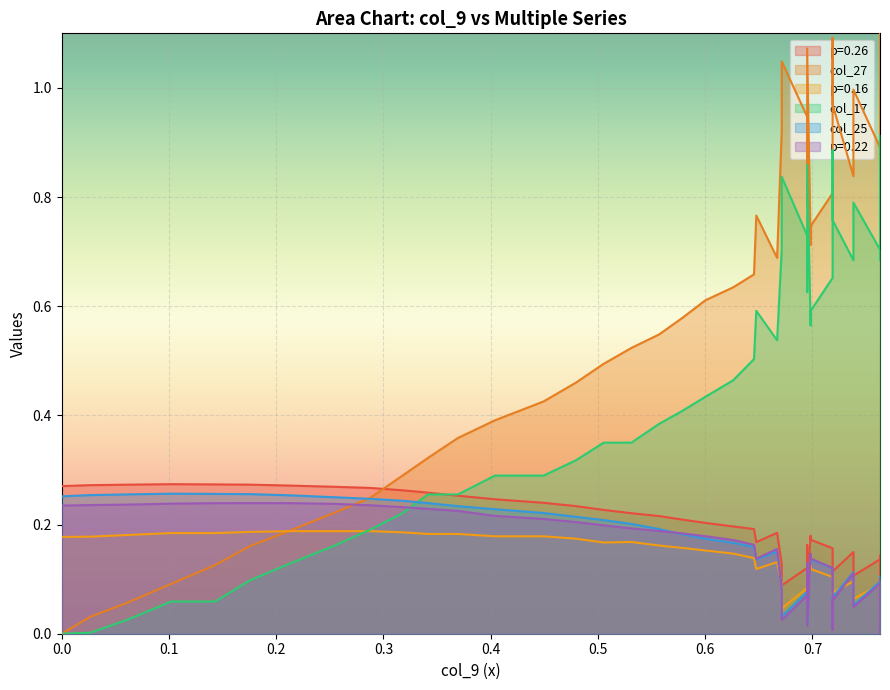

True or false: col_25 and col_17 intersect in this chart.

True